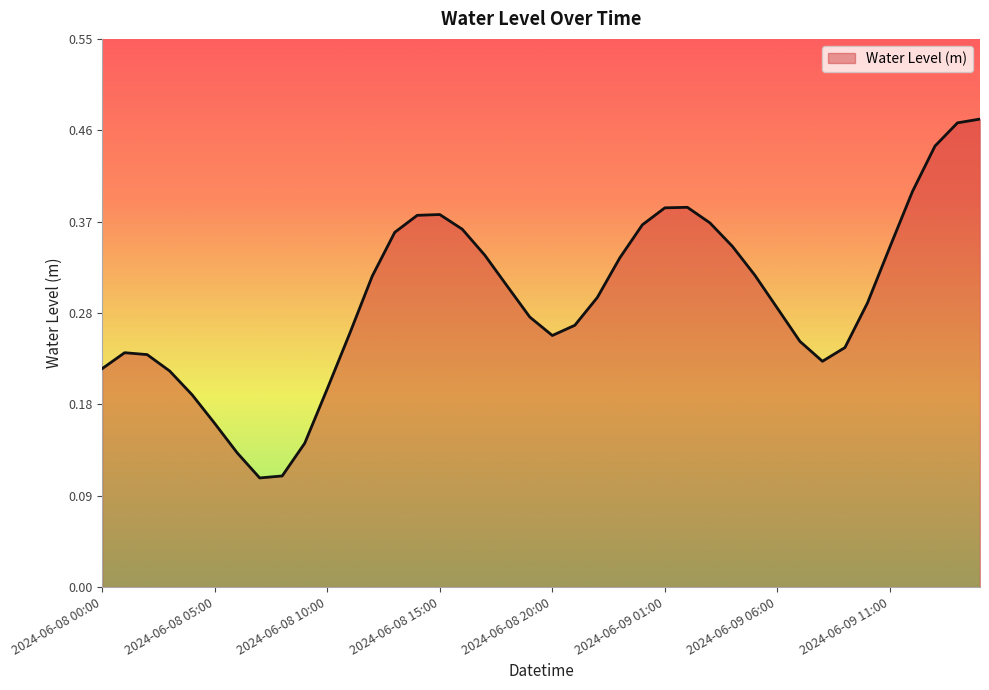

What is the value of the 6th point from the left?

0.2